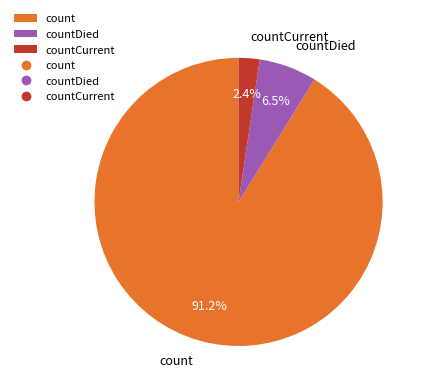

What percentage is the count slice, to the nearest percent?

91%